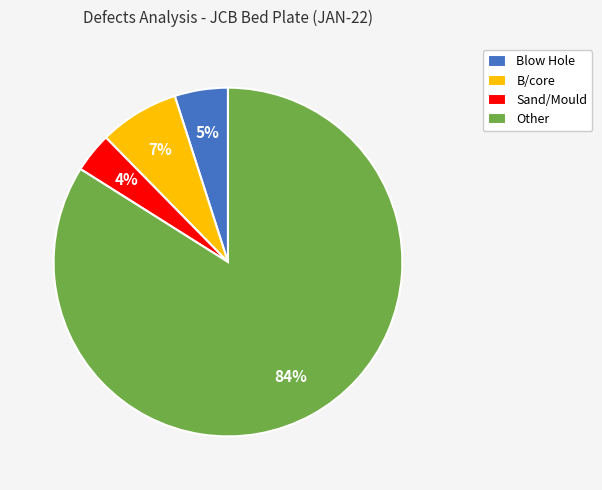

To the nearest percent, what is the average slice percentage?

25%